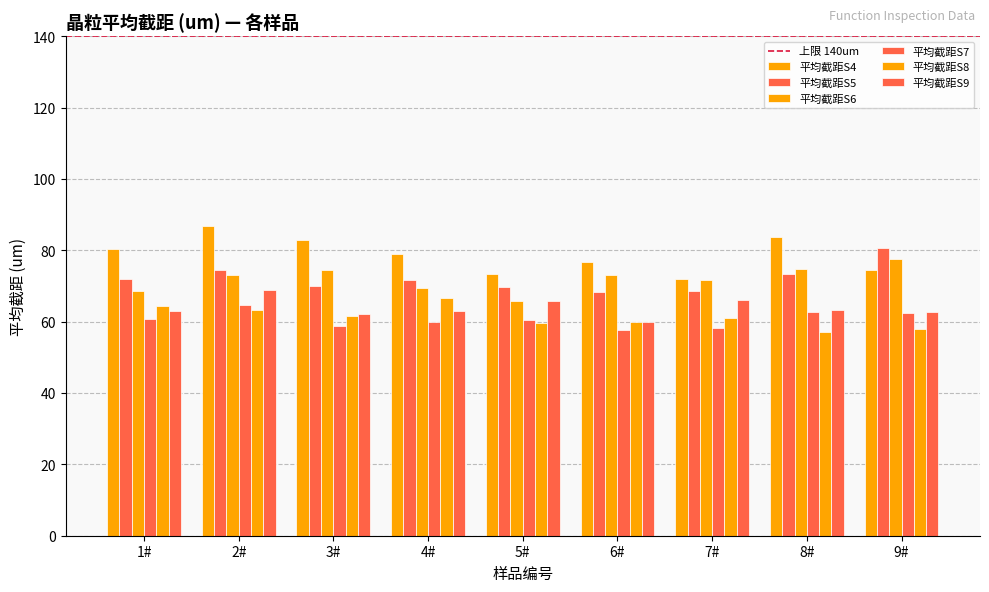

Does the chart contain any negative values?

No